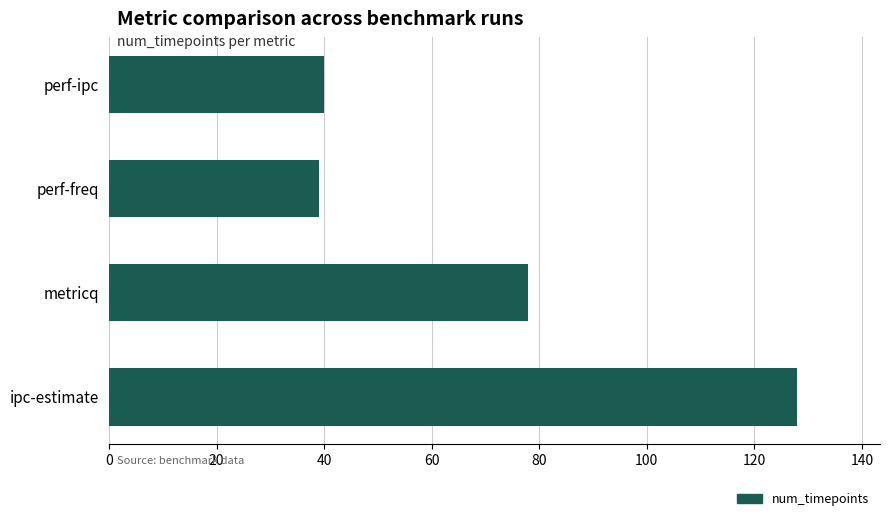

What is the average value?

71